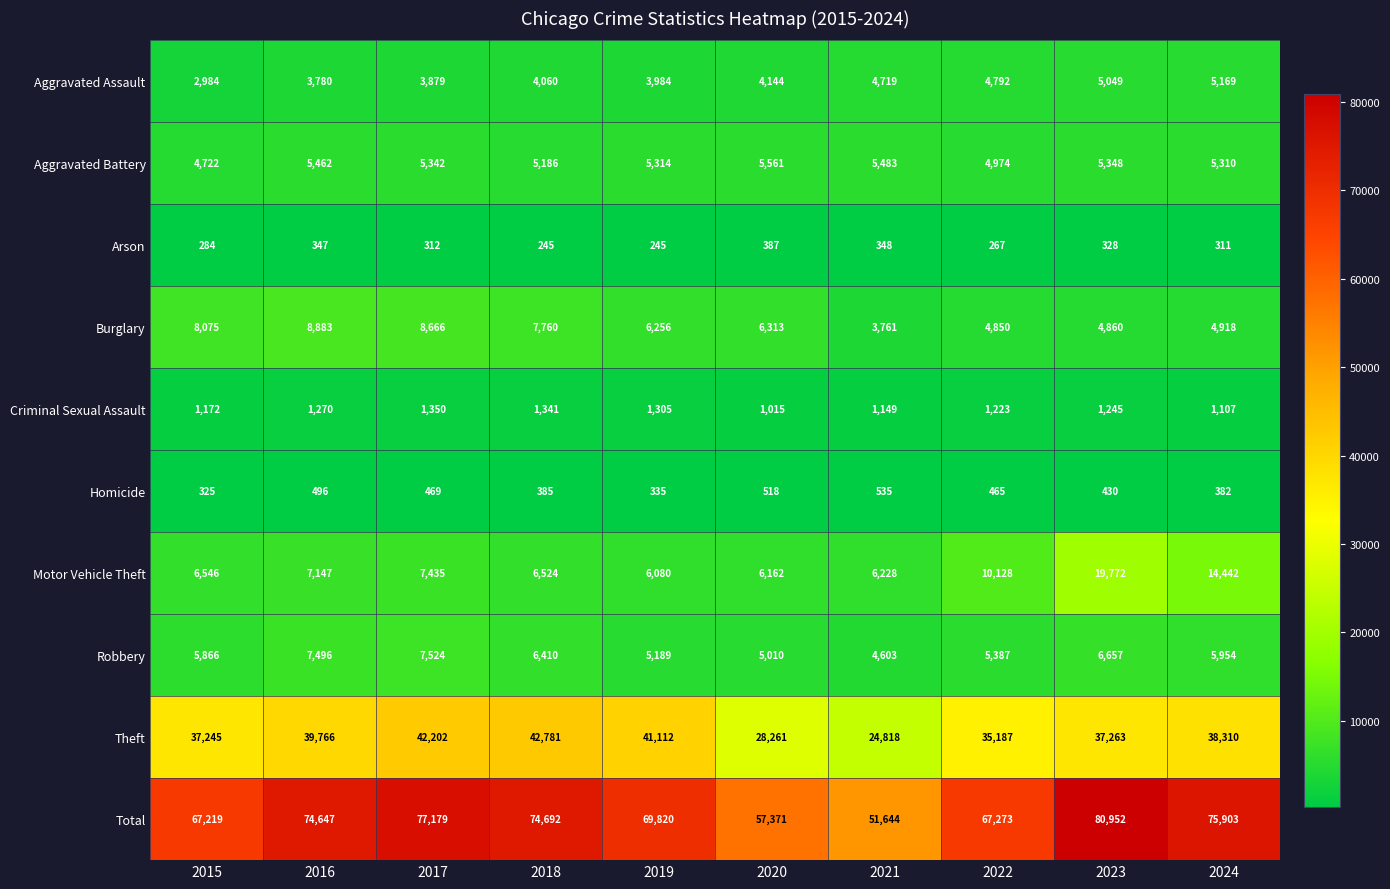

What is the spread (max minus min) of values at 2024?

75592